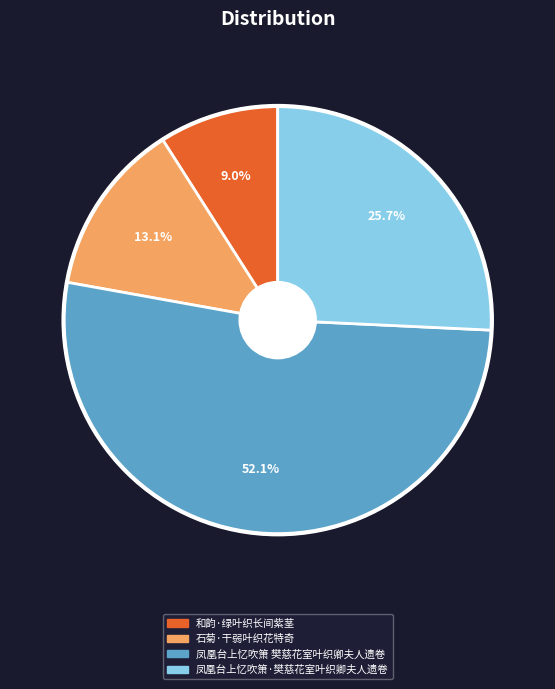

The 凤凰台上忆吹箫 樊慈花室叶织卿夫人遗卷 slice represents 58% of the pie. True or false?

False